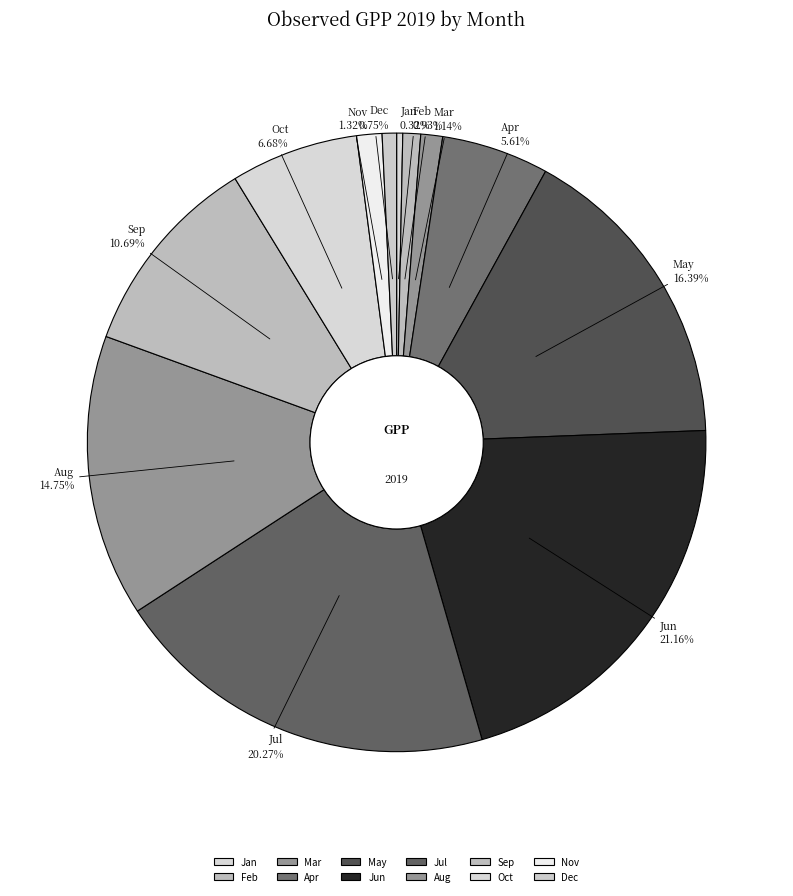

Which category has the biggest portion of the pie?

Jun